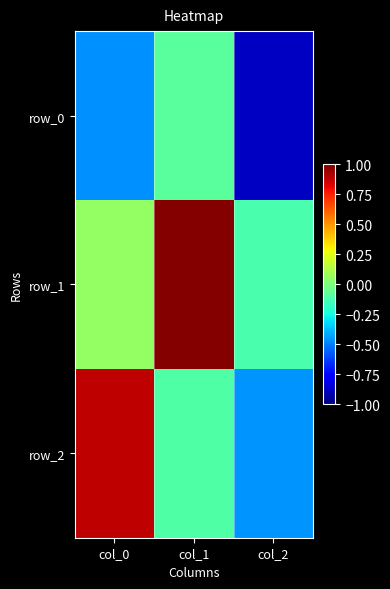

Which has a higher value, col_0 or col_2?

col_0